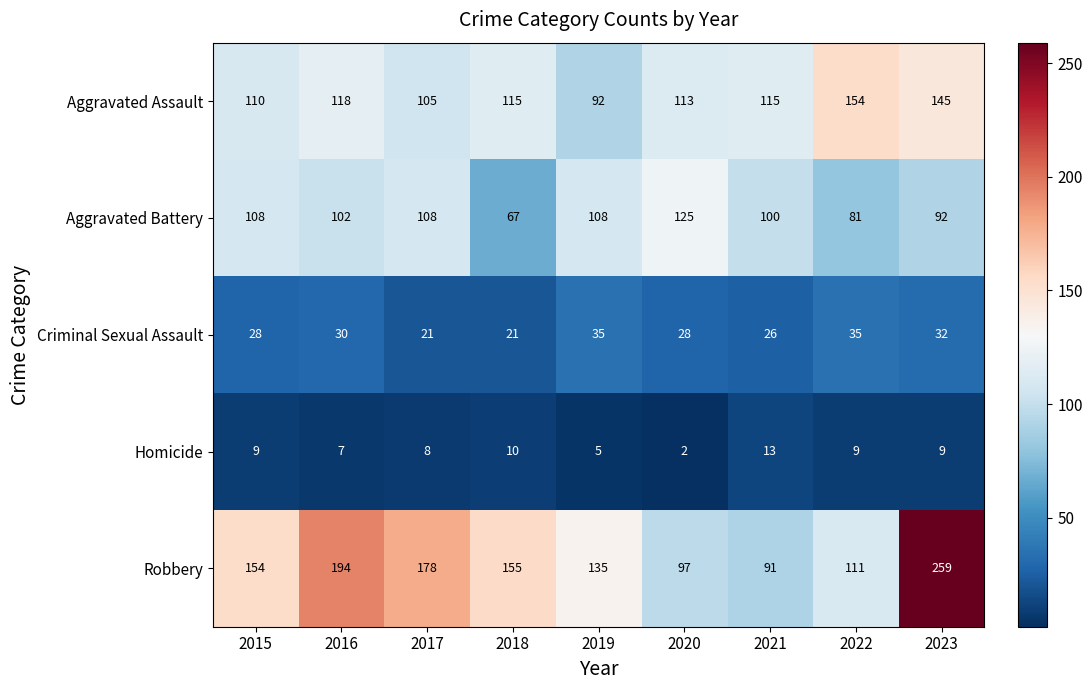

What value does the Robbery series have at 2018, to the nearest 50?

150